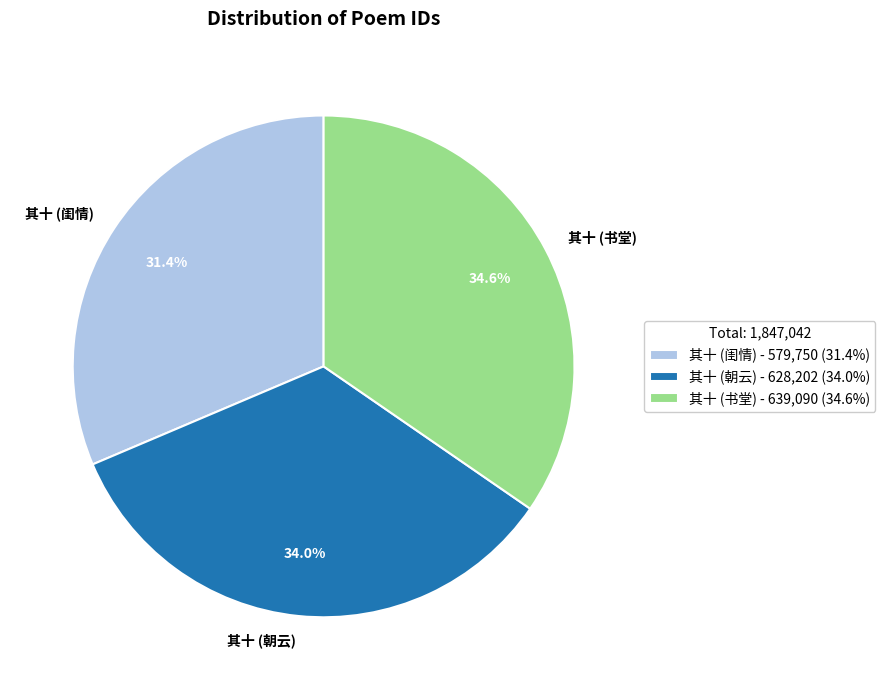

What is the ratio of the value at 其十 (书堂) to the value at 其十 (朝云)?

1.0